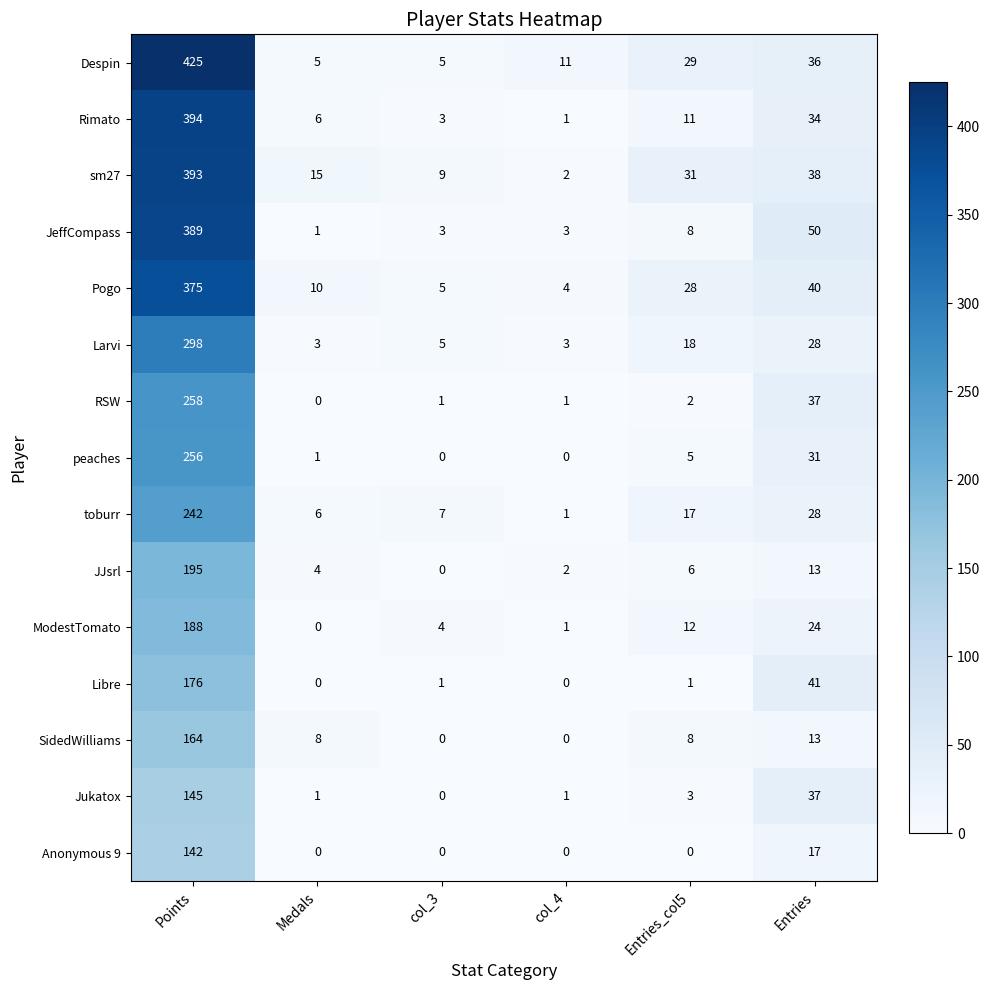

Is it true that Rimato equals 528 at Points?

False